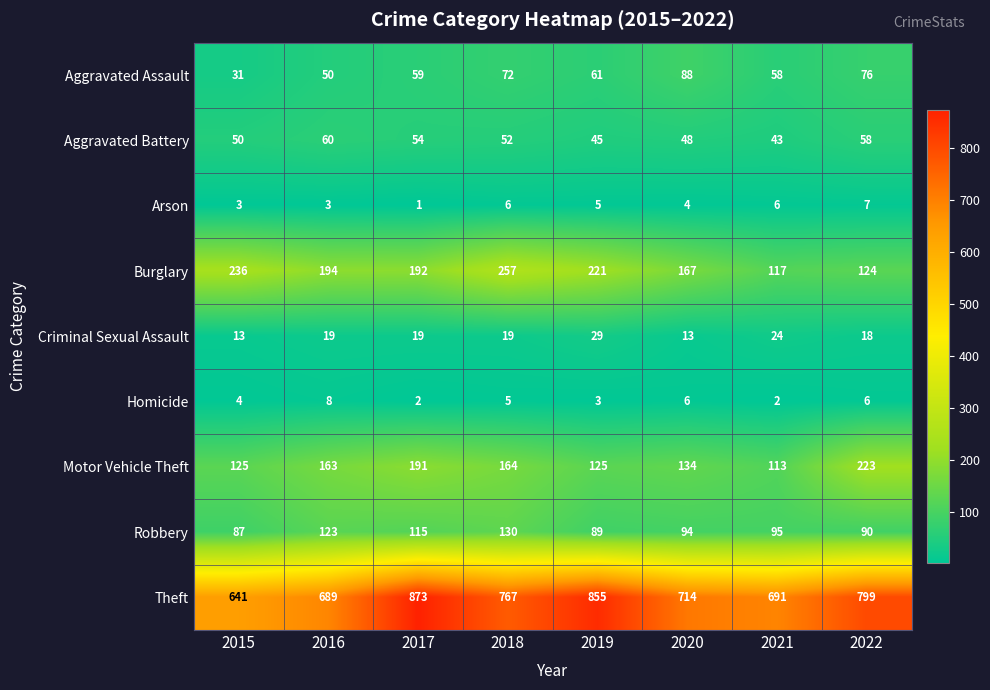

What is the total value across all series at 2017?

1506